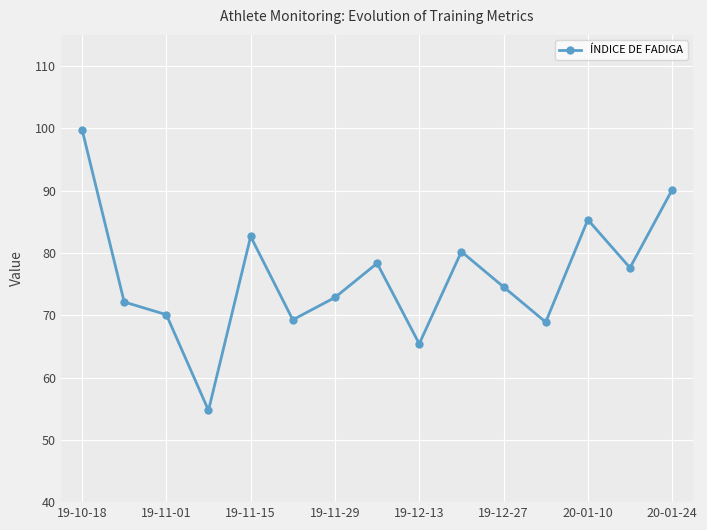

What is the value of the 15th point from the left?

90.1